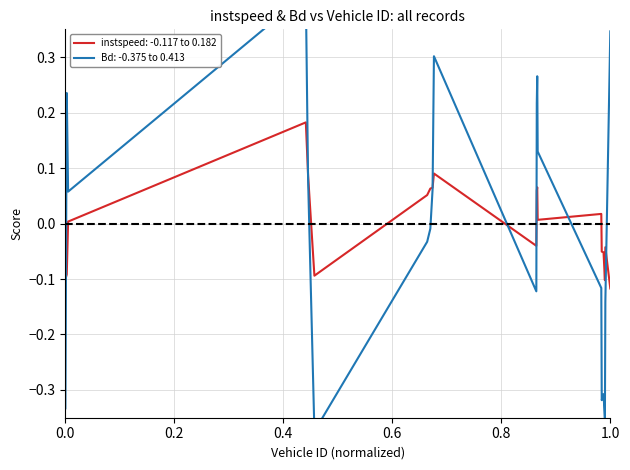

How many positive values does the instspeed series have?

11